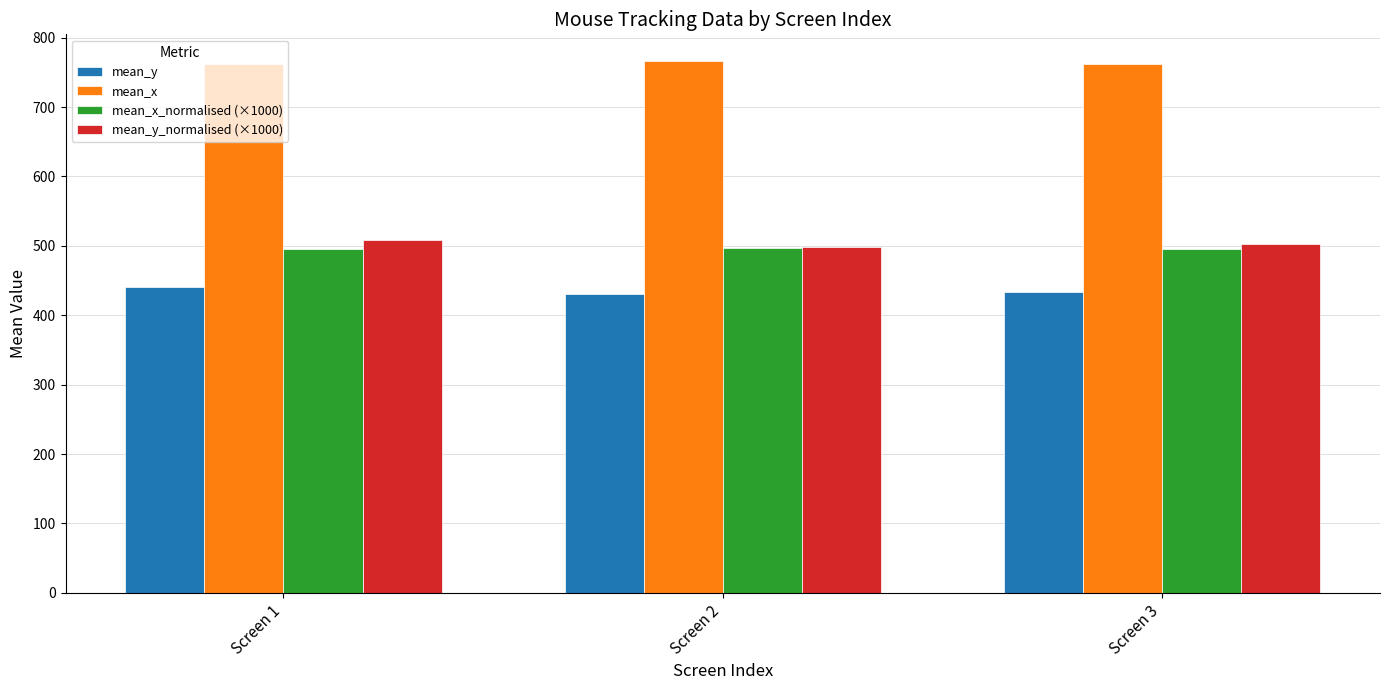

Is the value of mean_y at Screen 3 greater than the value of mean_y_normalised (×1000) at Screen 2?

No